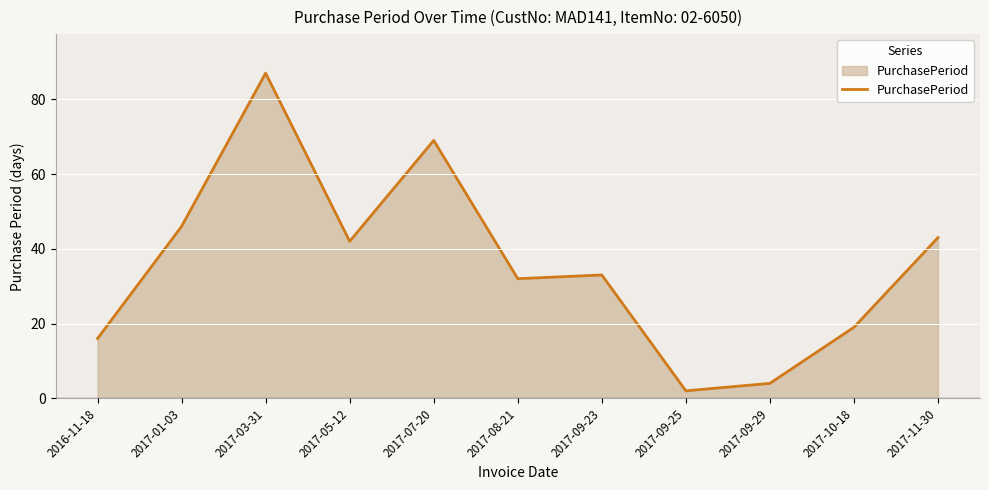

How many distinct data groups are displayed?

1